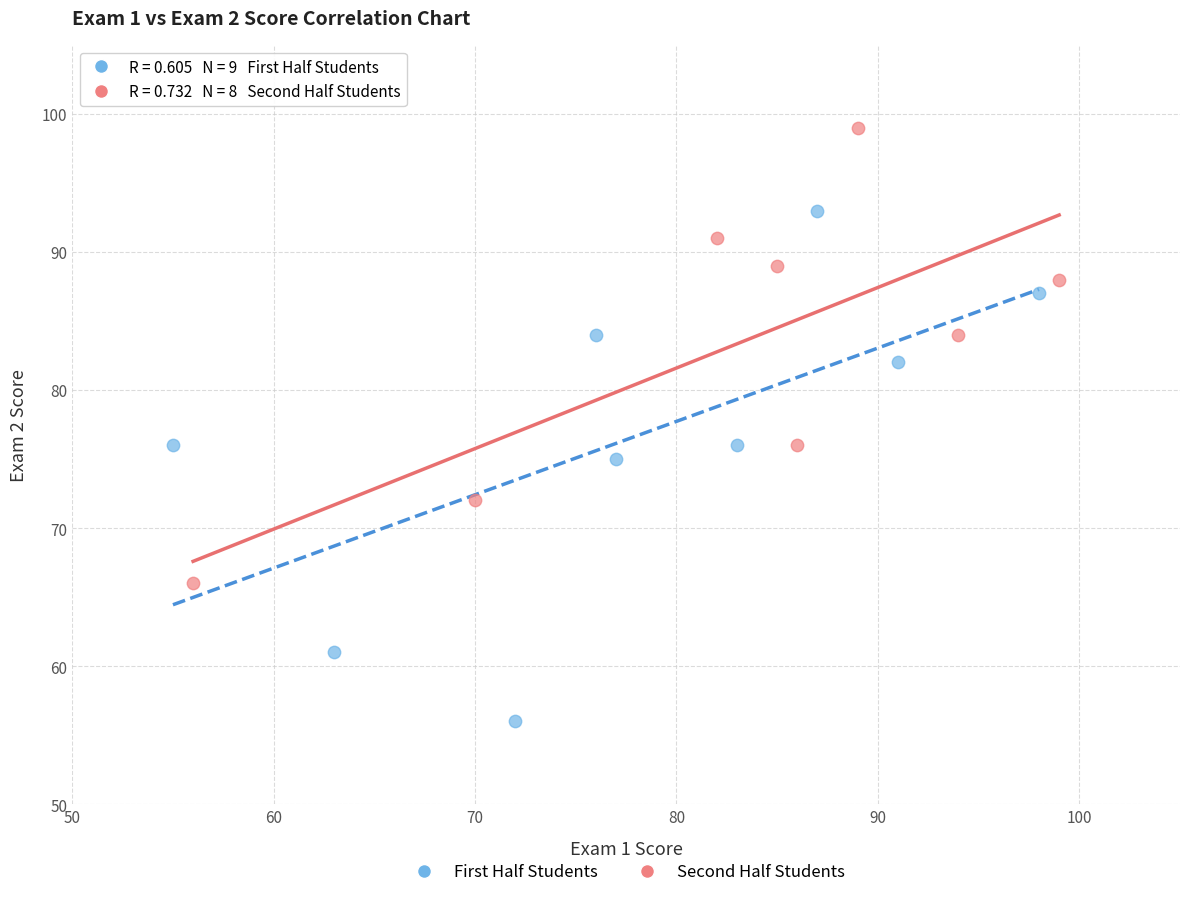

Which series reaches the maximum Y coordinate?

Second Half Students